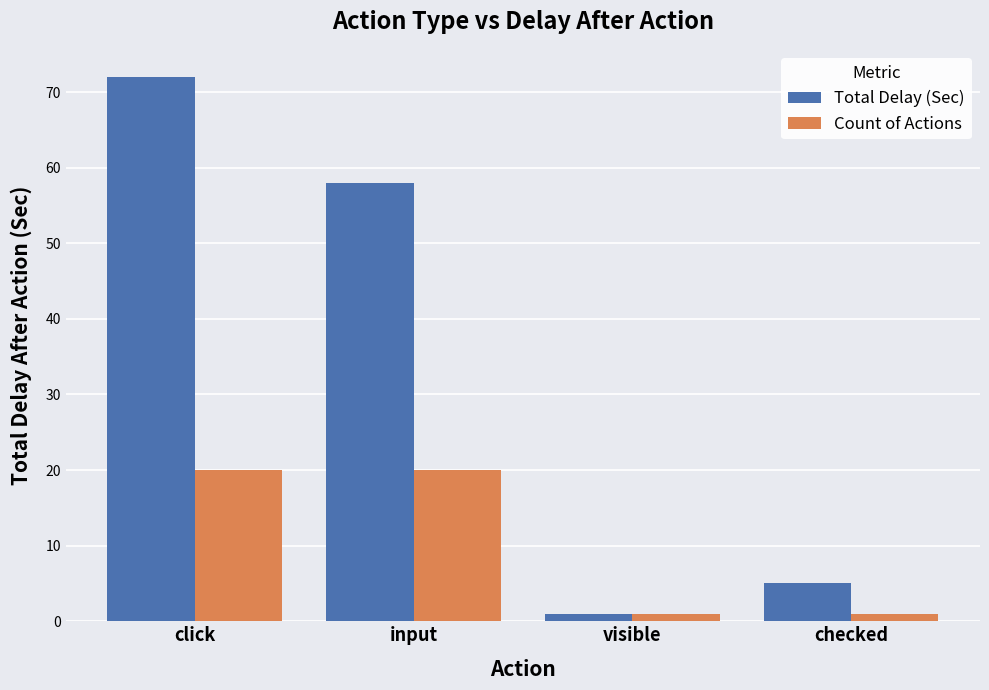

Which series has the largest range (max minus min)?

Total Delay (Sec)